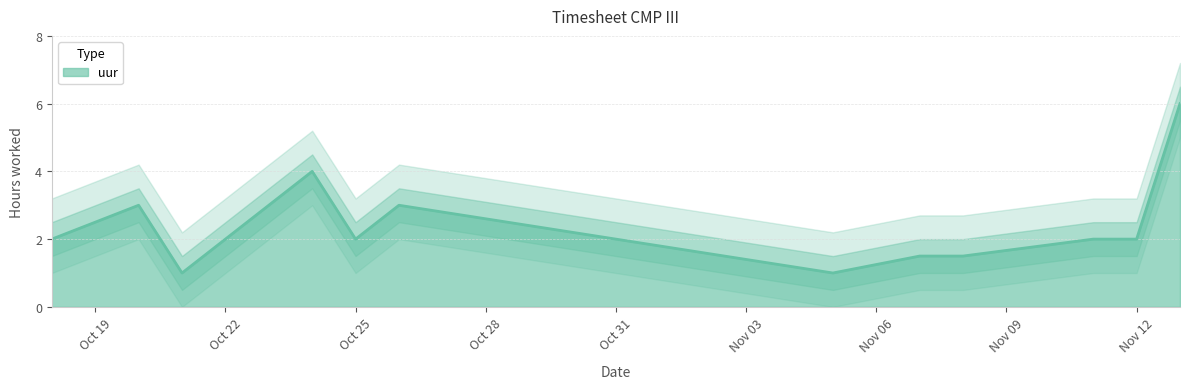

How many categories are shown in the chart?

13